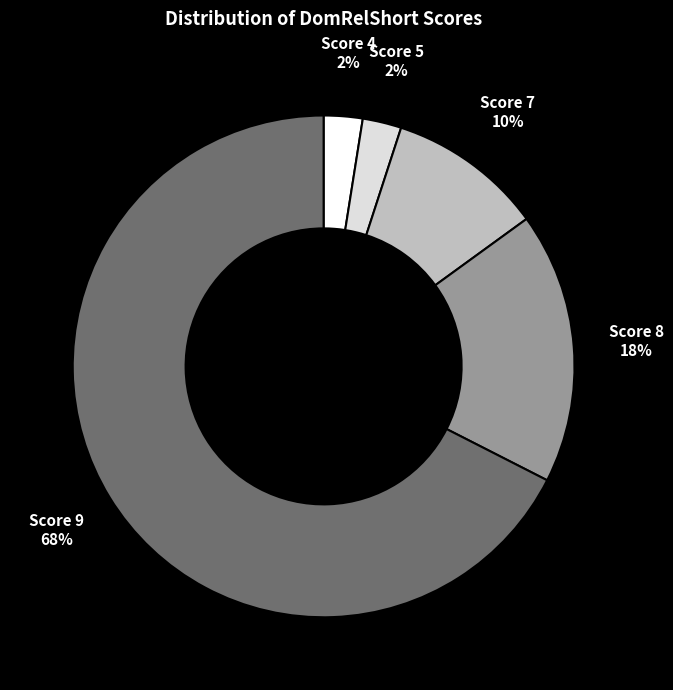

To the nearest percent, what is the difference between the largest and smallest slice percentages?

65%